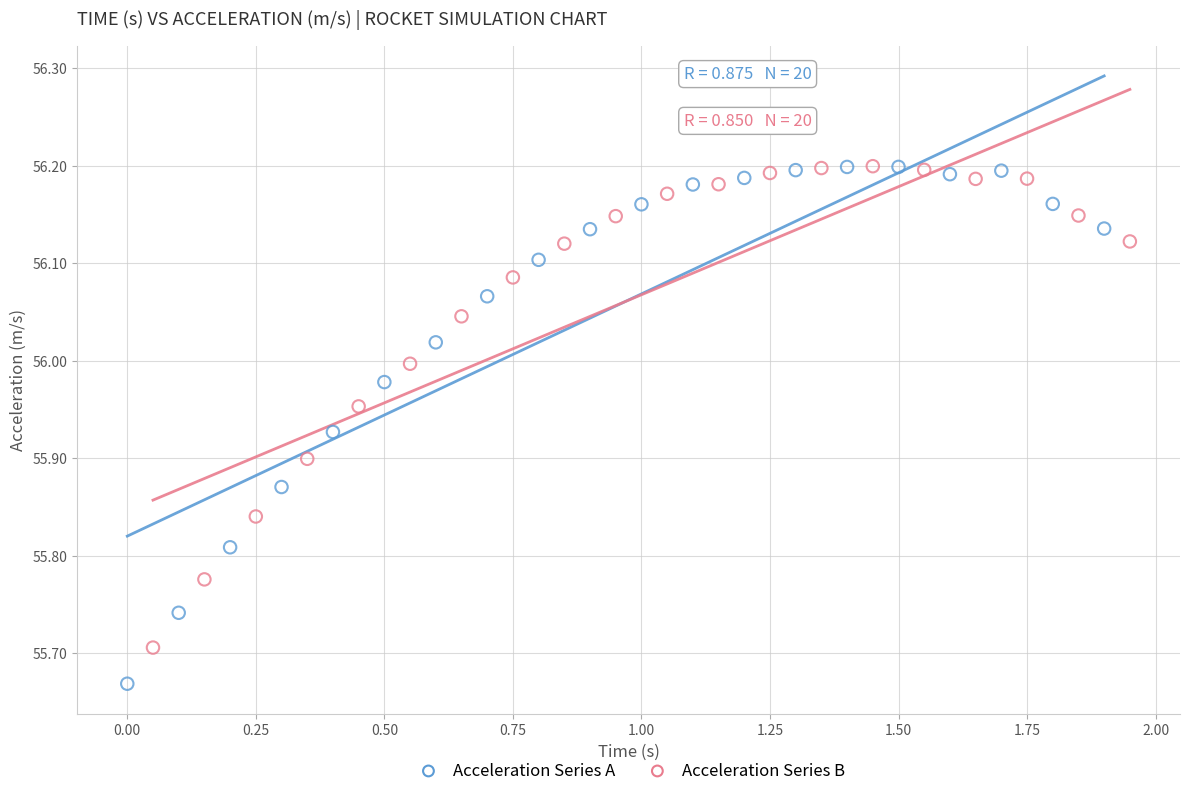

What are all the series names shown in the legend?

Acceleration Series A, Acceleration Series B